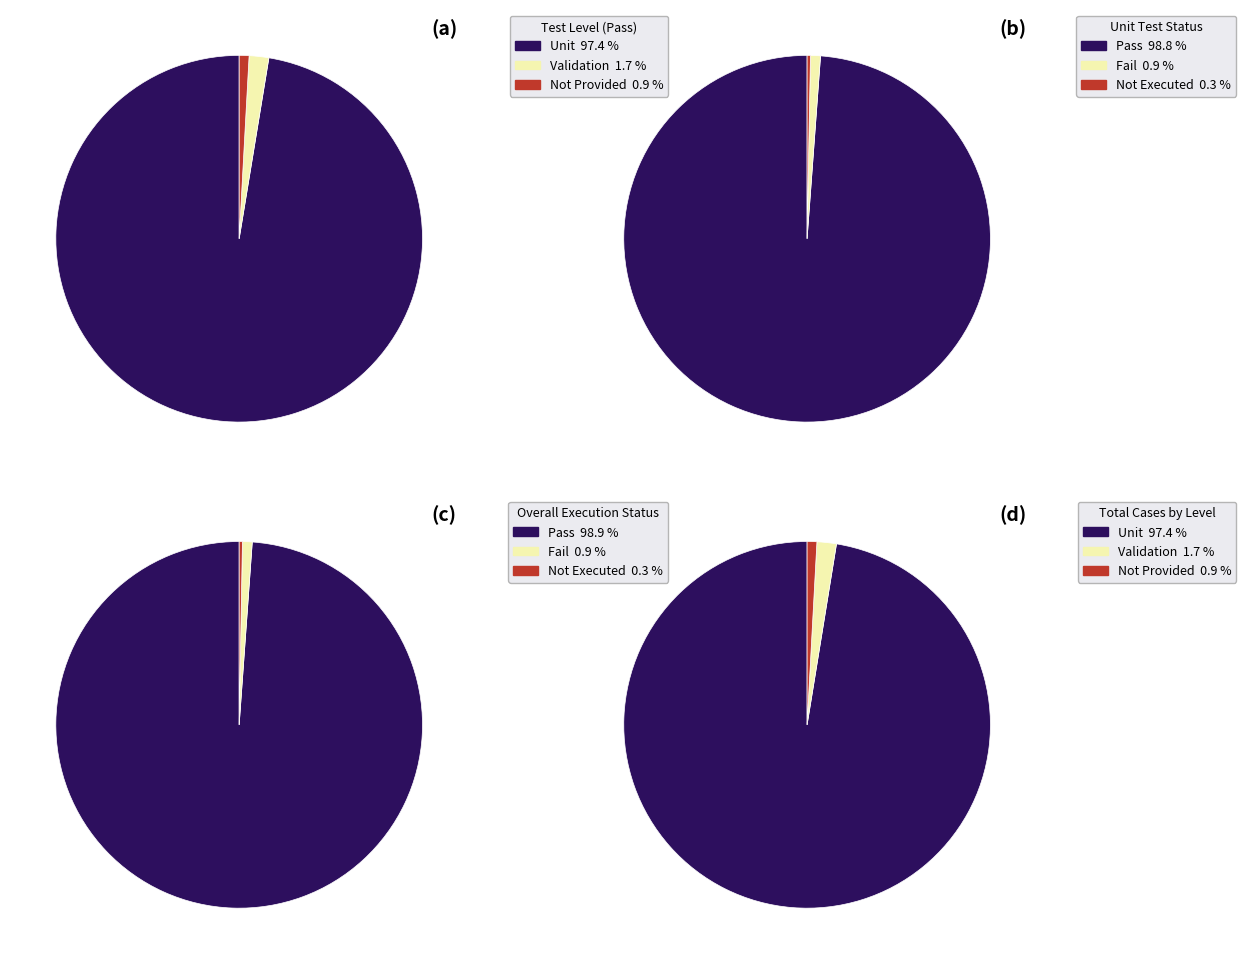

Is the sum of Not Provided and Unit greater than half?

Yes